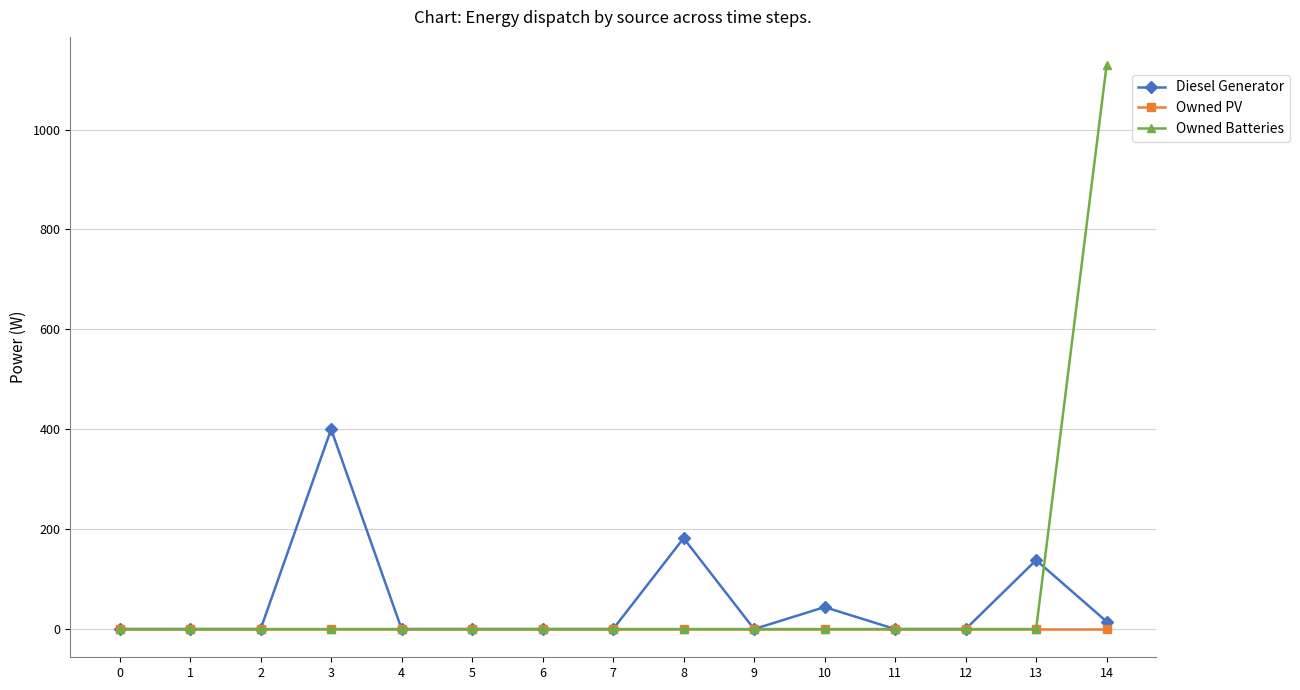

Which series has the largest range (max minus min)?

Owned Batteries